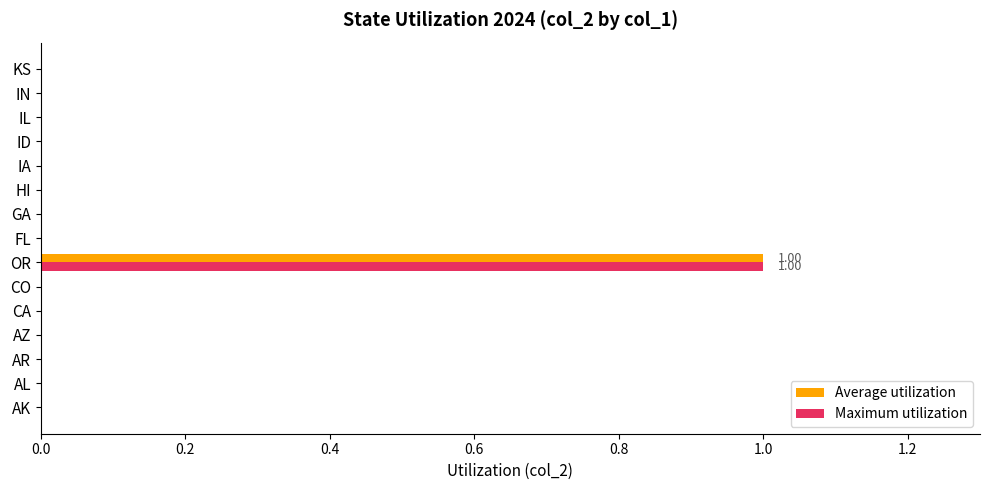

How many distinct data groups are displayed?

2